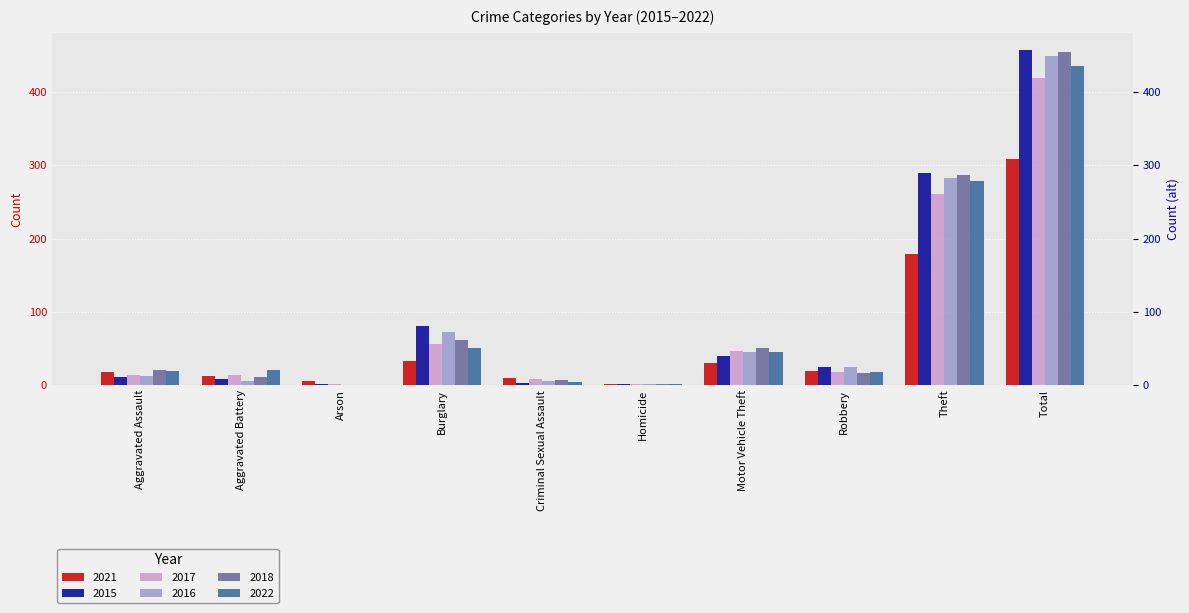

What is the value of the 2018 bar at the 10th from the left?

455